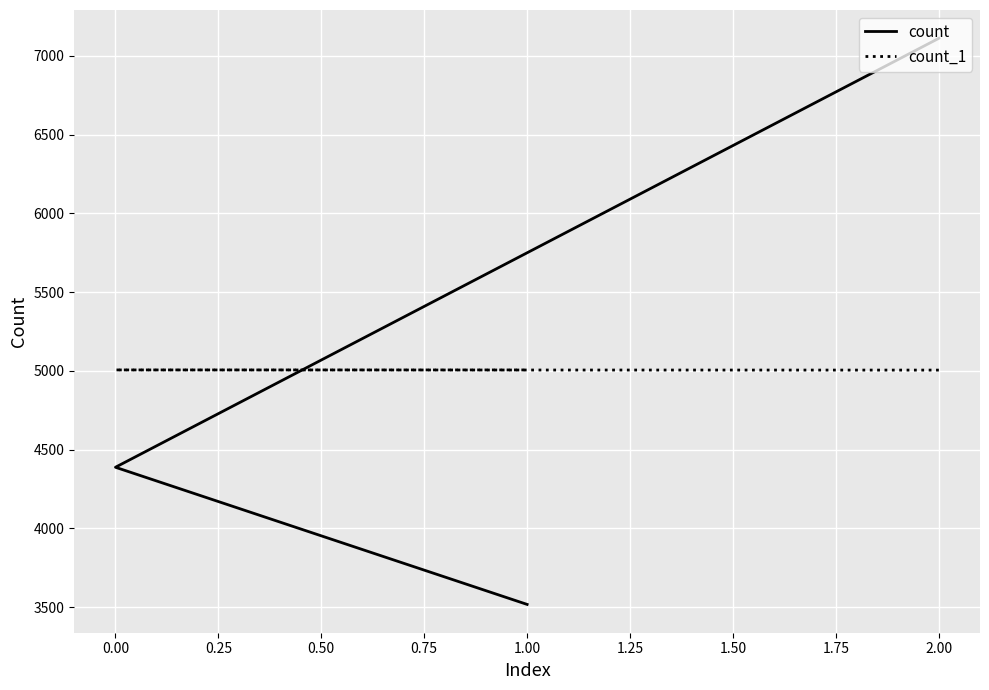

Count the count values in the range 3517 to 7112.

3